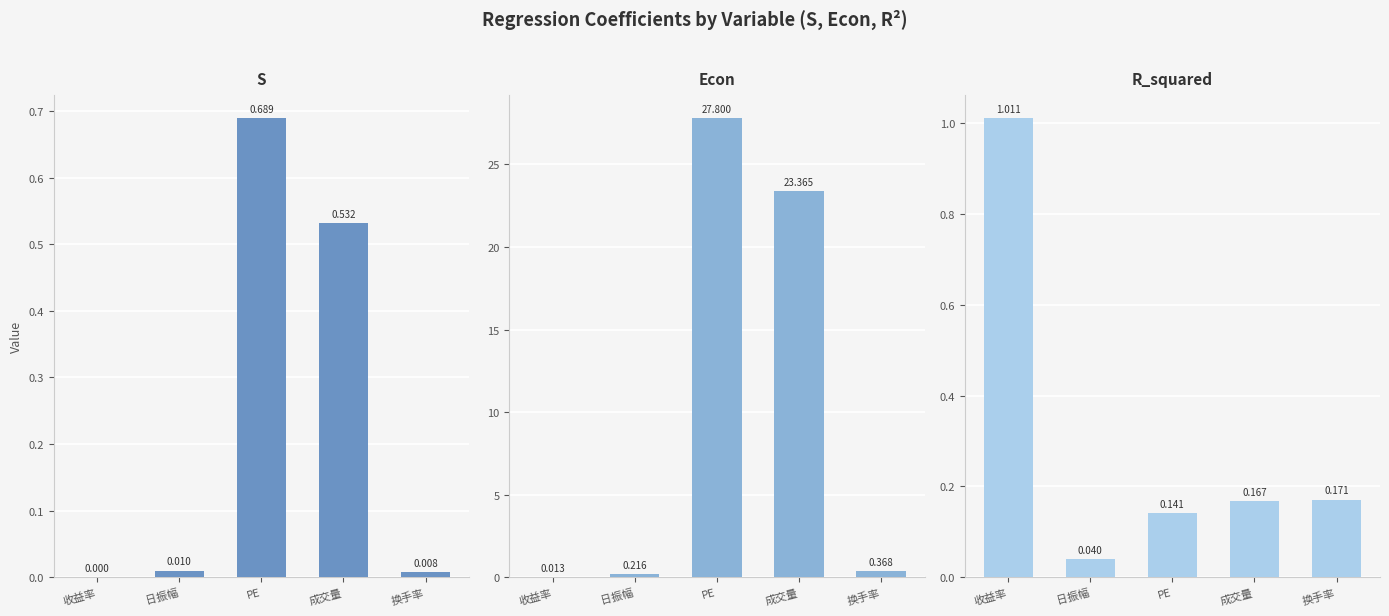

At how many categories does at least one series exceed 25?

1